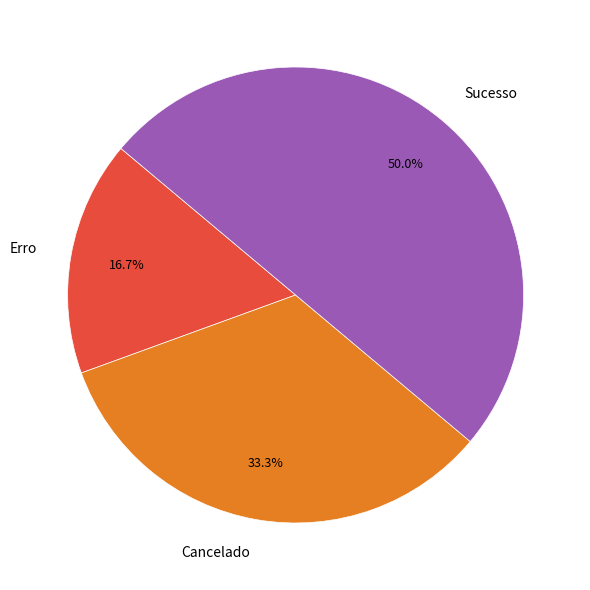

Which category has the smallest portion of the pie?

Erro